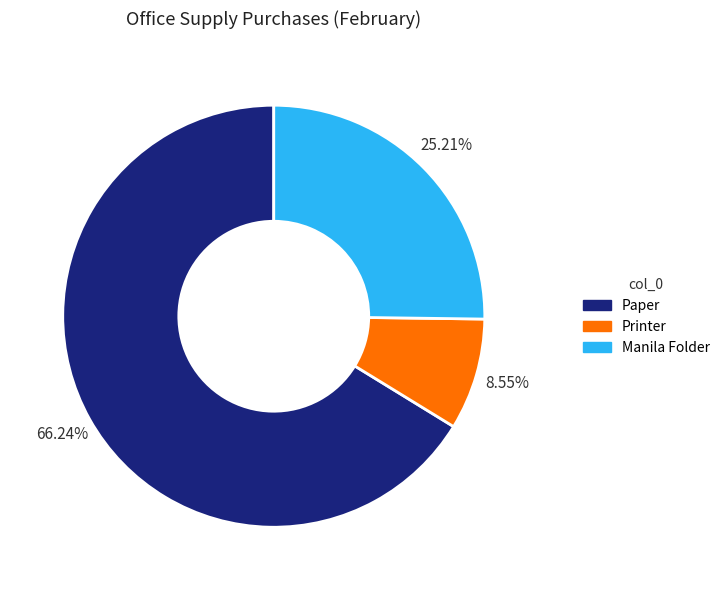

To the nearest percent, what is the difference between the largest and smallest slice percentages?

58%